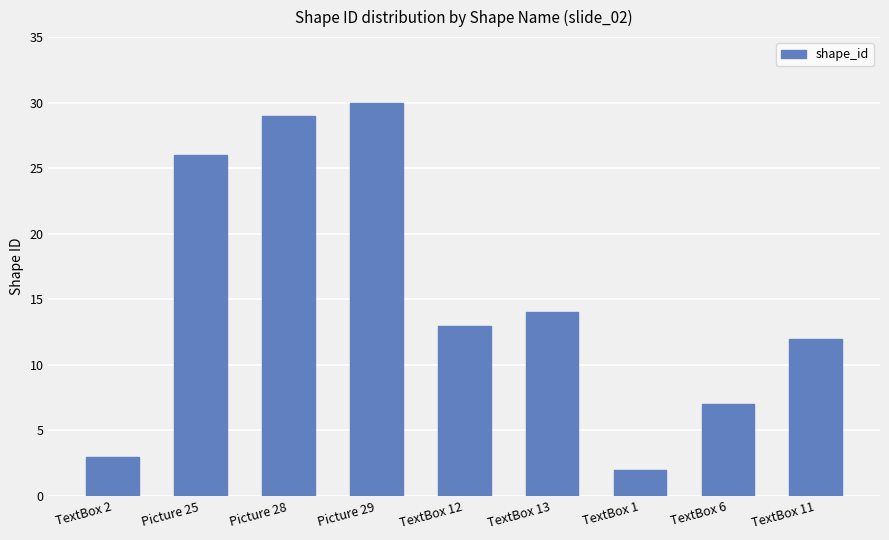

Between TextBox 12 and TextBox 6, which is larger?

TextBox 12